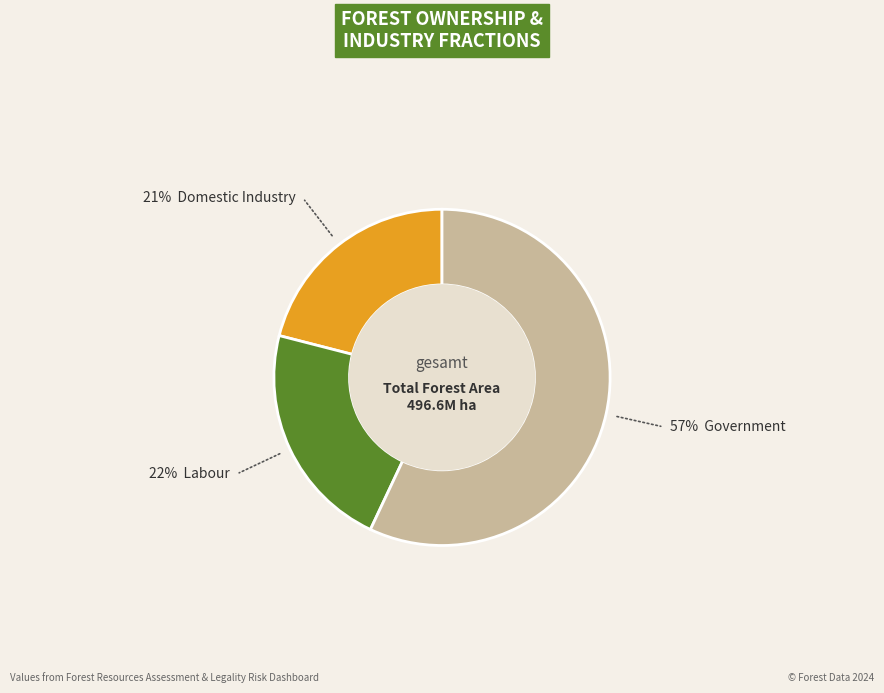

How many segments does this pie chart have?

3